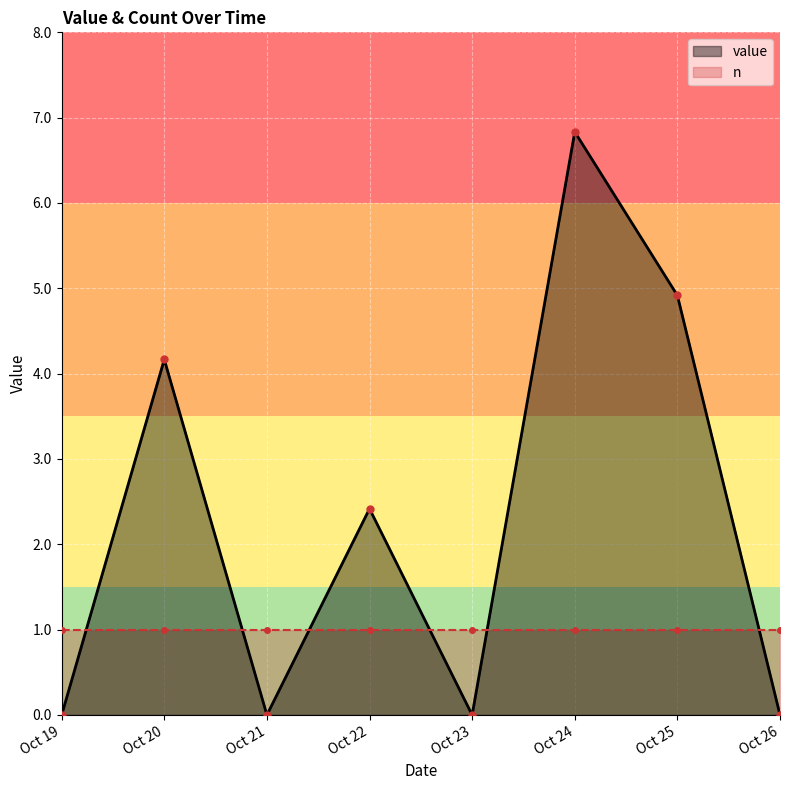

True or false: the data shows 0.0 at 2024-10-19.

True